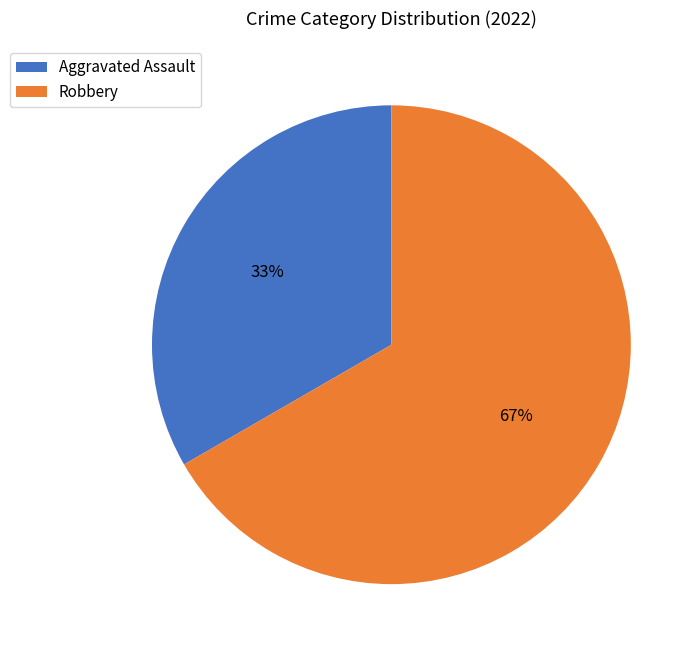

Which category has the smallest portion of the pie?

Aggravated Assault